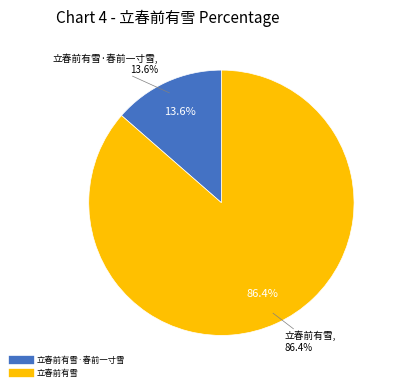

To the nearest percent, what is the difference between the largest and smallest slice percentages?

73%